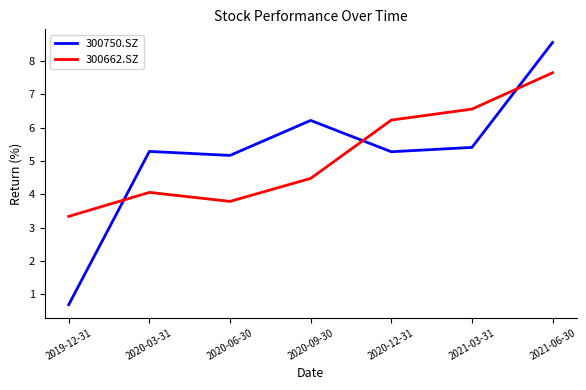

What is the minimum value shown in the chart?

0.7